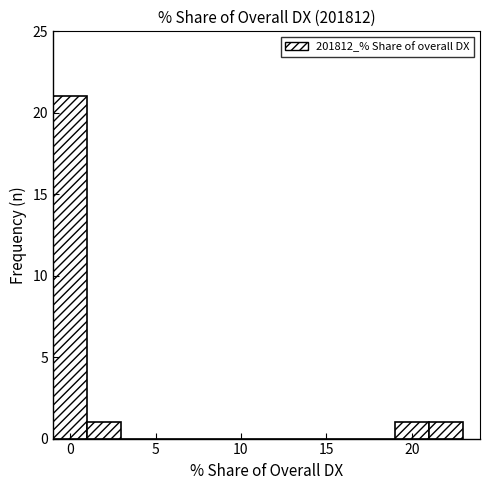

Reading left to right, list every bar in this chart as the range it spans on the x-axis followed by its height. The values are not printed on the chart, so give them approximately, as read against the axis.

-1 to 1: 21
1 to 3: 1
3 to 5: 0
5 to 7: 0
7 to 9: 0
9 to 11: 0
11 to 13: 0
13 to 15: 0
15 to 17: 0
17 to 19: 0
19 to 21: 1
21 to 23: 1